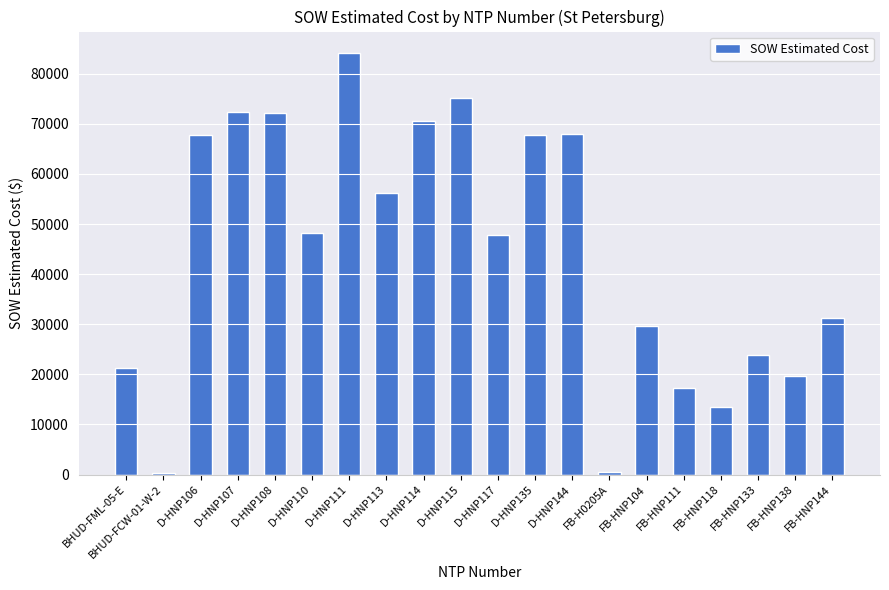

Which category has the highest value across all series?

D-HNP111